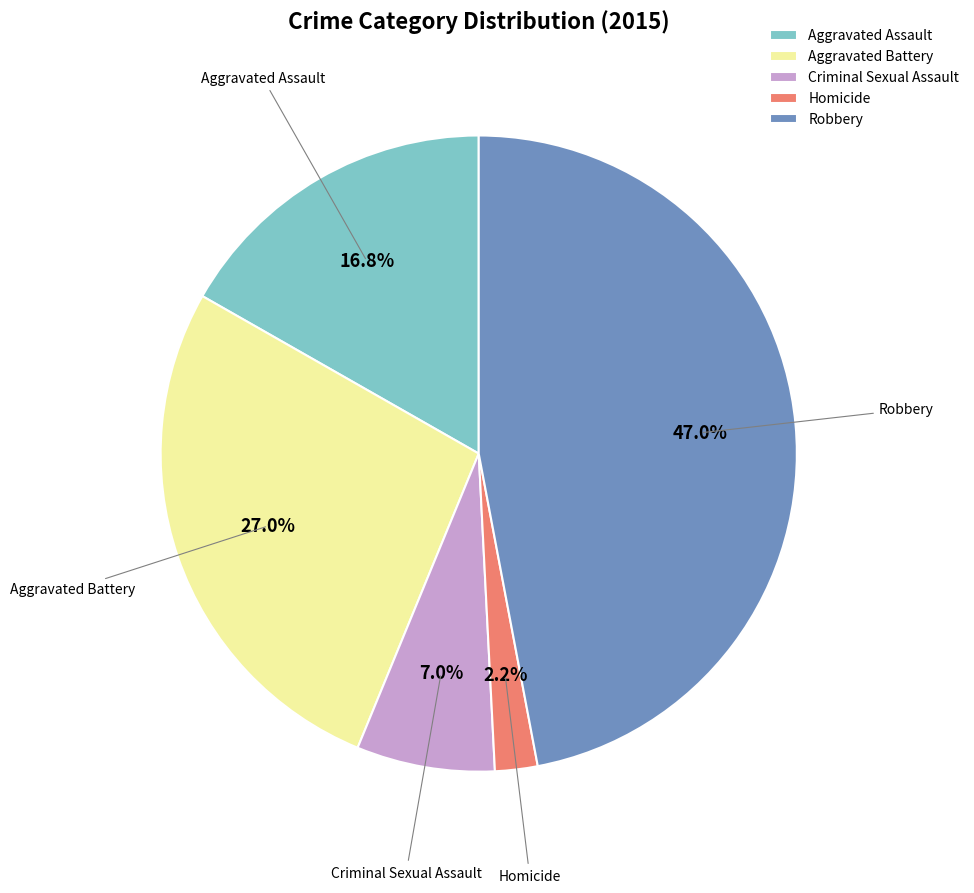

What is the largest slice in the pie chart?

Robbery